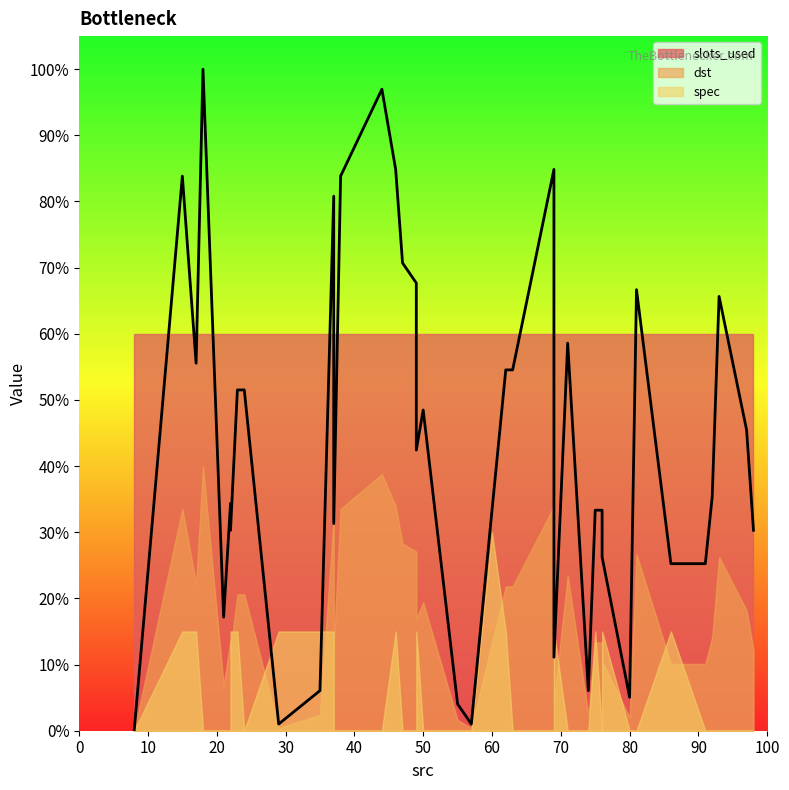

Which category has the lowest value in the spec series?

98